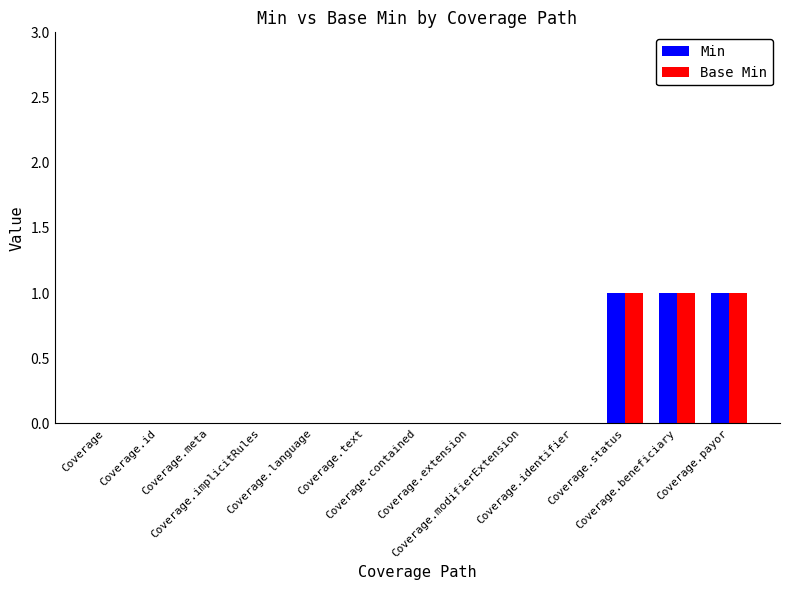

What is the sum of all Min values?

3